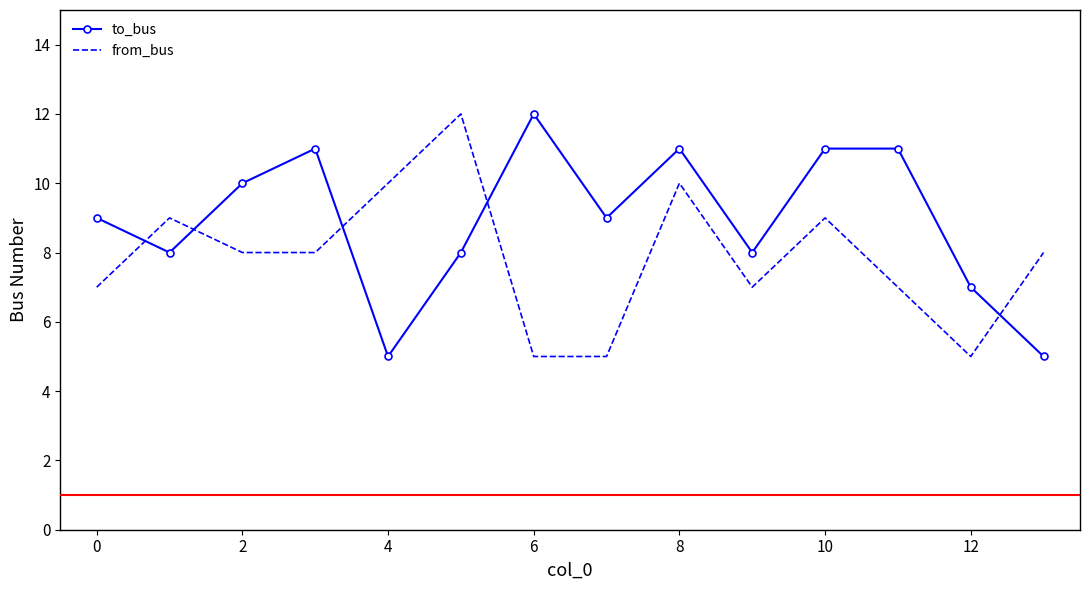

Reading left to right, transcribe all the data shown in this chart.

to_bus: 9	8	10	11	5	8	12	9	11	8	11	11	7	5
from_bus: 7	9	8	8	10	12	5	5	10	7	9	7	5	8